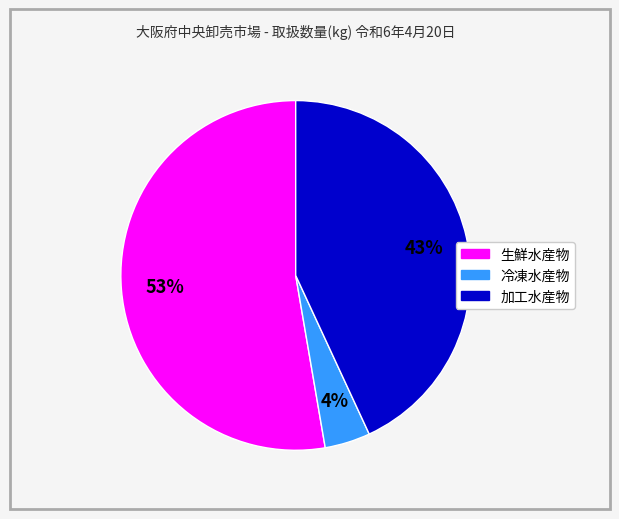

Between 加工水産物 and 冷凍水産物, which is larger?

加工水産物